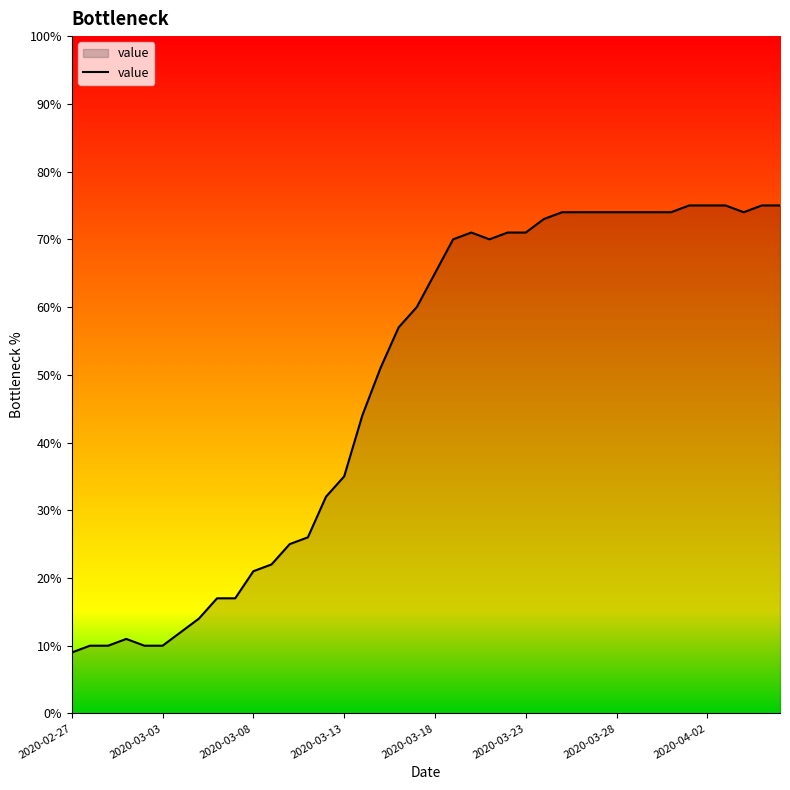

What is the smallest value displayed?

9